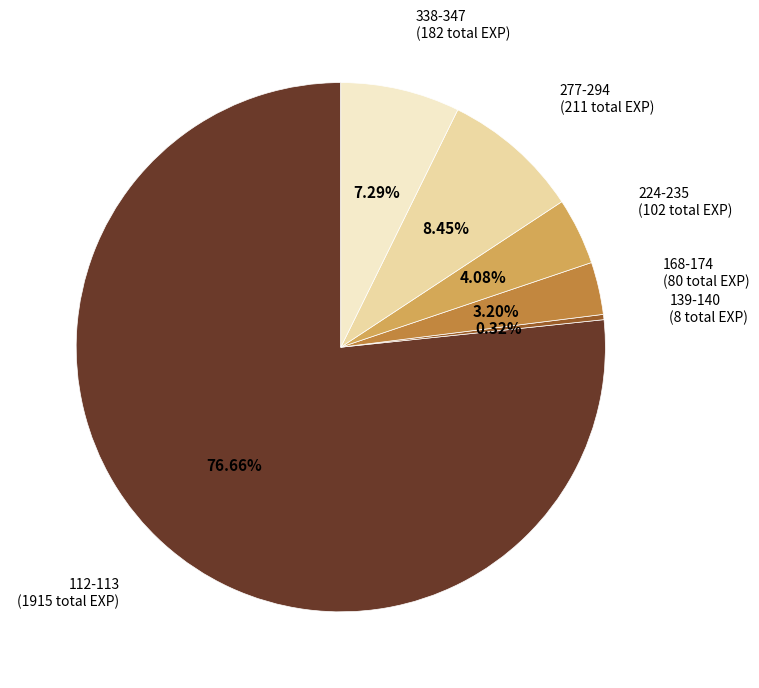

Approximately how many times larger is the value at 224-235 compared to 277-294?

0.5